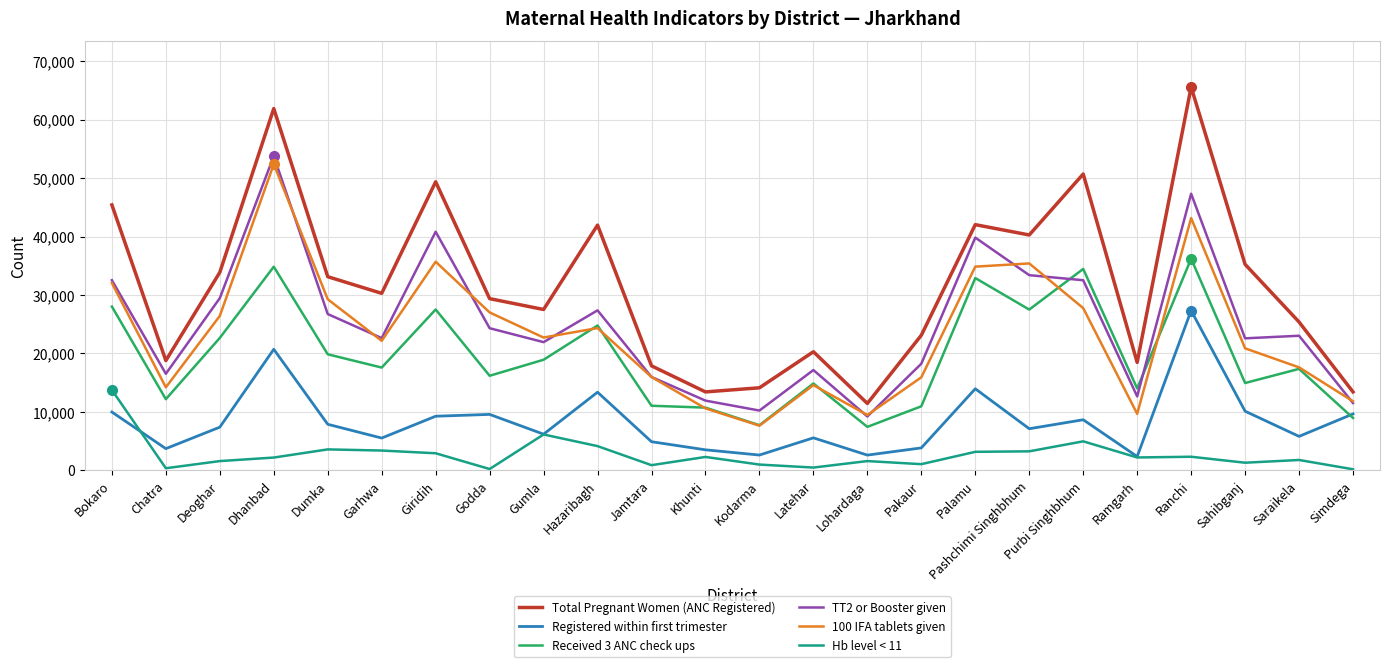

At how many categories does at least one series exceed 46845?

4